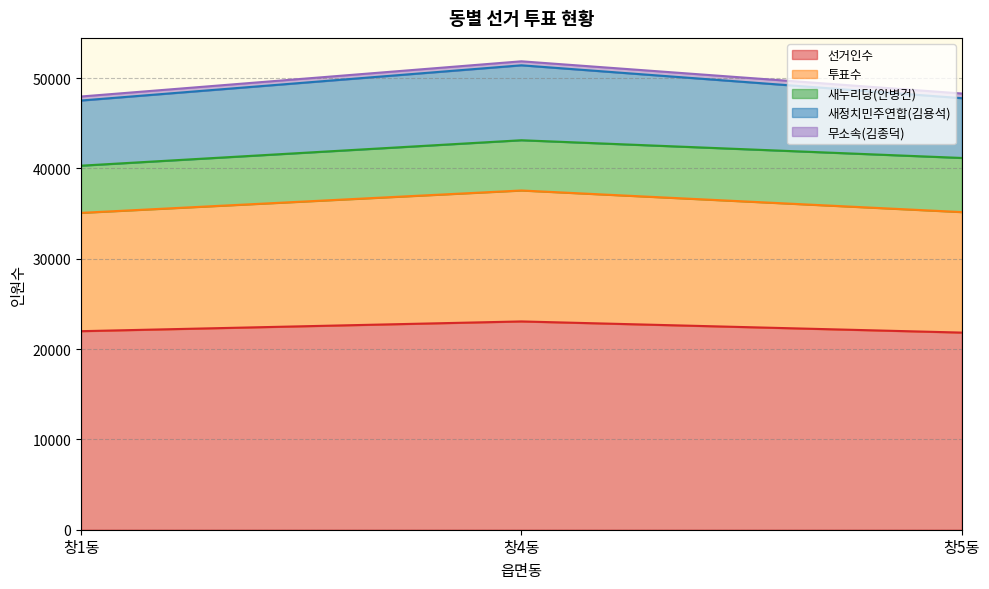

Reading left to right, transcribe all the data shown in this chart.

선거인수: 21981	23060	21825
투표수: 13099	14497	13341
새누리당(안병건): 5223	5564	5993
새정치민주연합(김용석): 7215	8296	6618
무소속(김종덕): 444	442	517